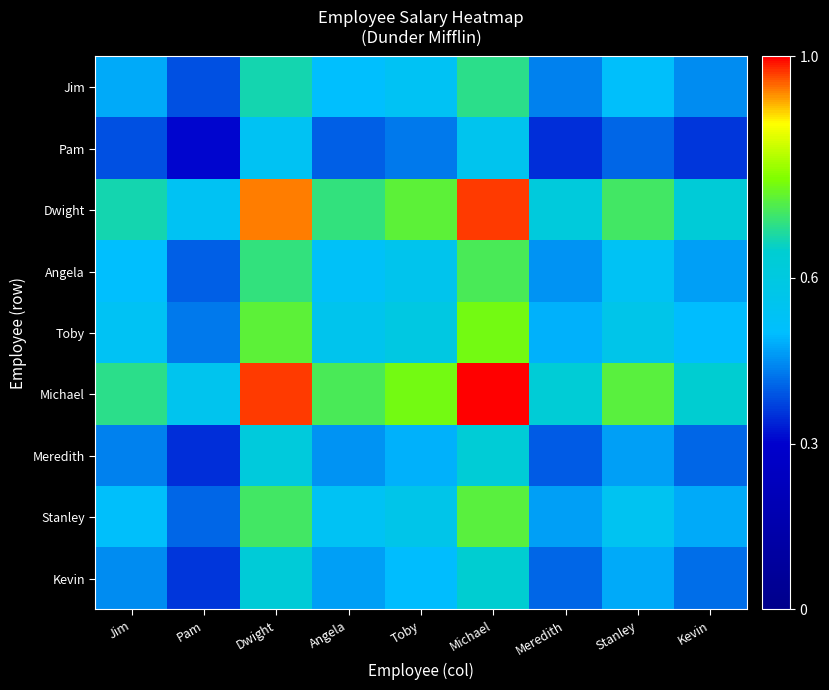

At which category does the chart reach its minimum across all series?

Pam